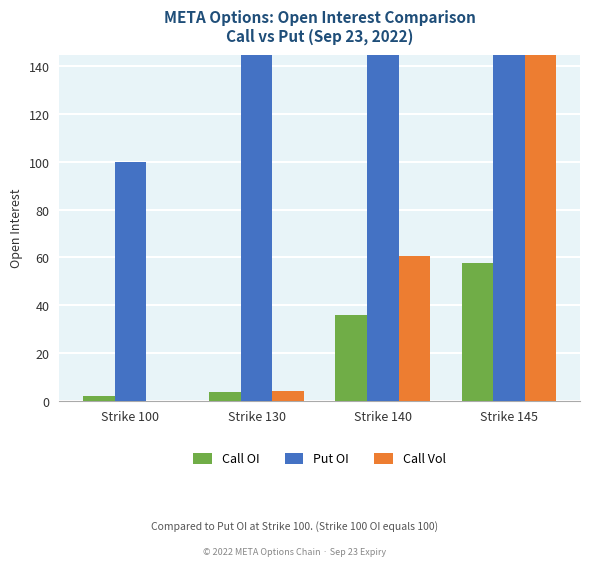

What is the average value of the Put OI series?

523.8